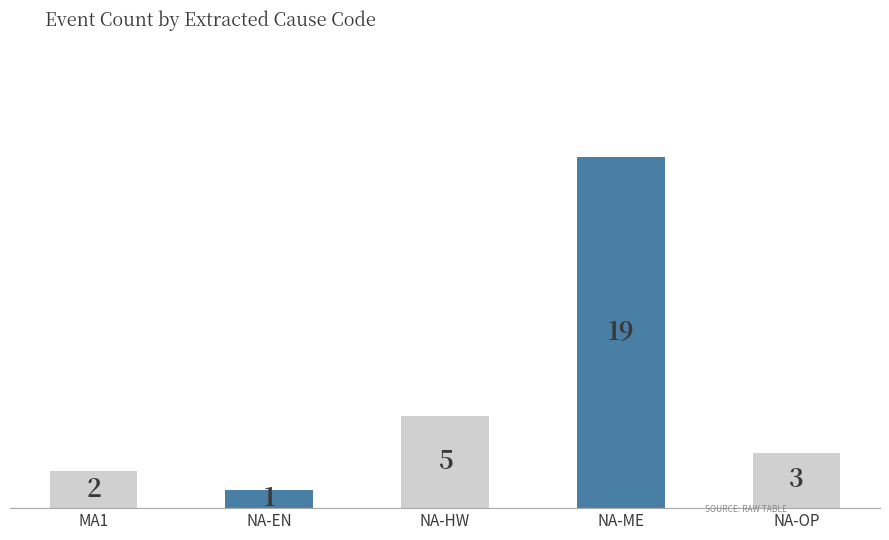

What is the label of the 2nd bar from the right?

NA-ME